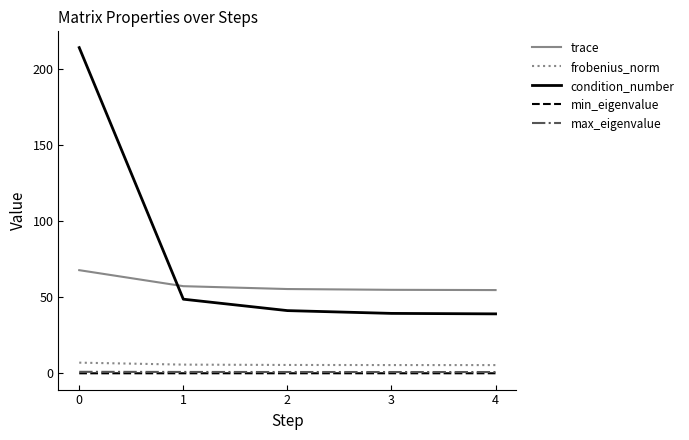

What is the total value across all series at 0?

289.6